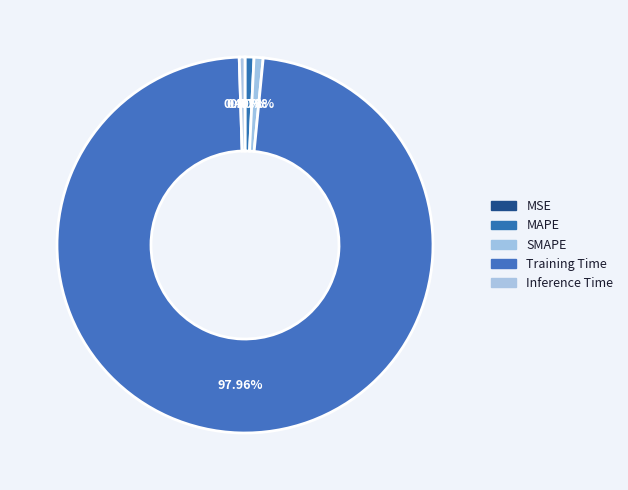

What is the majority slice?

Training Time